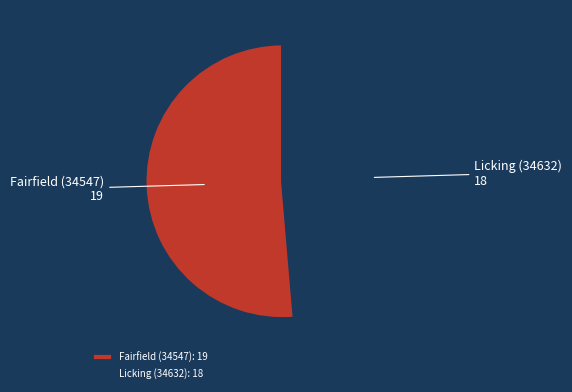

Do Fairfield (34547): 19 and Licking (34632): 18 together represent more than half of the pie?

Yes